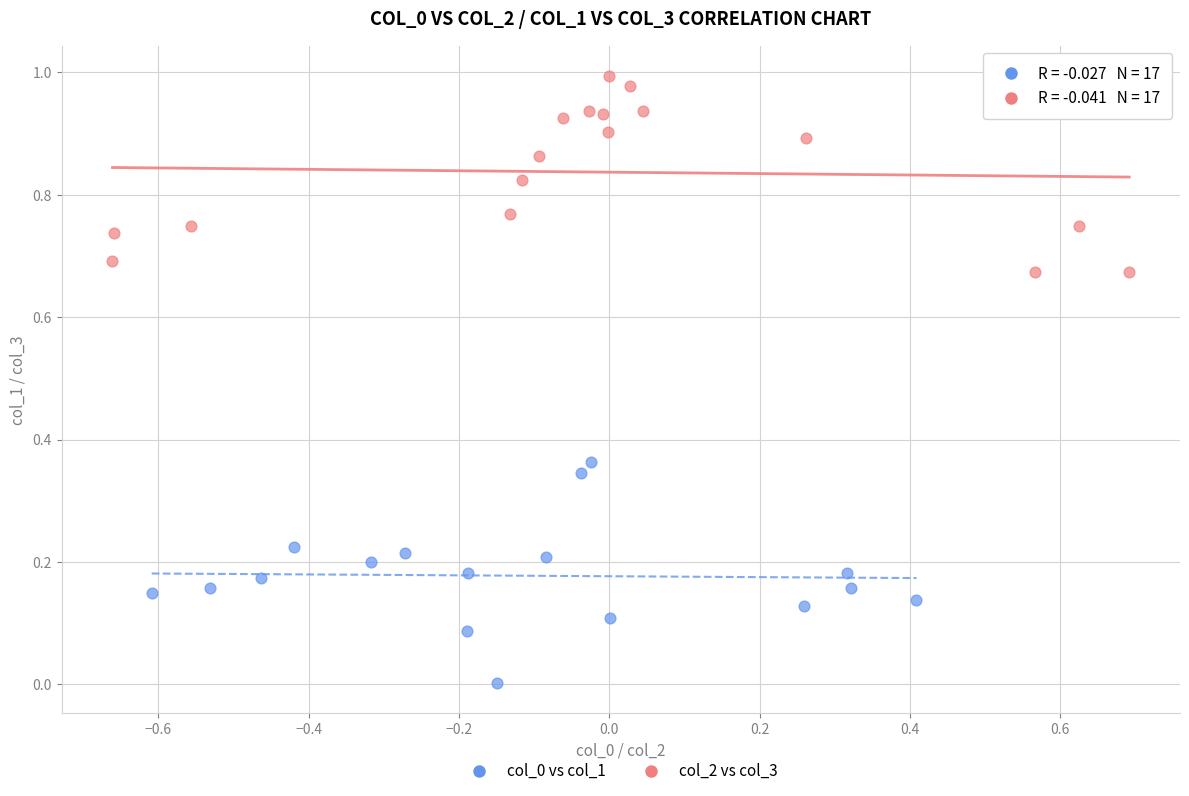

Which series contains the highest Y value?

col_2 vs col_3